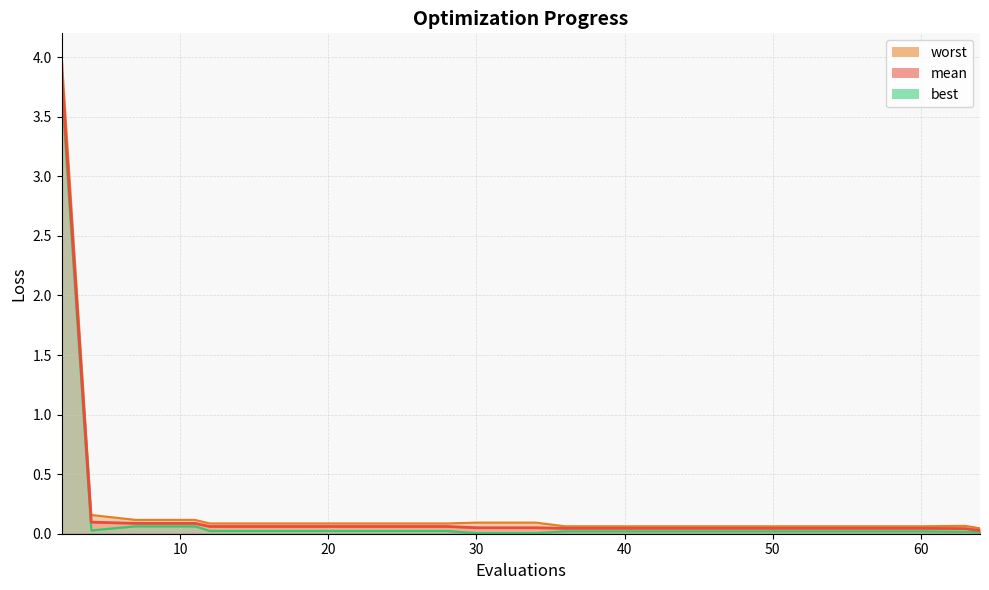

Reading right to left, what are all the values shown in this chart?

mean: 64=0.0	63=0.0	60=0.0	56=0.0	52=0.0	48=0.0	44=0.0	40=0.0	36=0.0	34=0.1	30=0.1	28=0.1	24=0.1	20=0.1	16=0.1	12=0.1	11=0.1	7=0.1	4=0.1	2=3.9
best: 64=0.0	63=0.0	60=0.0	56=0.0	52=0.0	48=0.0	44=0.0	40=0.0	36=0.0	34=0.0	30=0.0	28=0.0	24=0.0	20=0.0	16=0.0	12=0.0	11=0.1	7=0.1	4=0.0	2=3.7
worst: 64=0.0	63=0.1	60=0.1	56=0.1	52=0.1	48=0.1	44=0.1	40=0.1	36=0.1	34=0.1	30=0.1	28=0.1	24=0.1	20=0.1	16=0.1	12=0.1	11=0.1	7=0.1	4=0.2	2=4.0